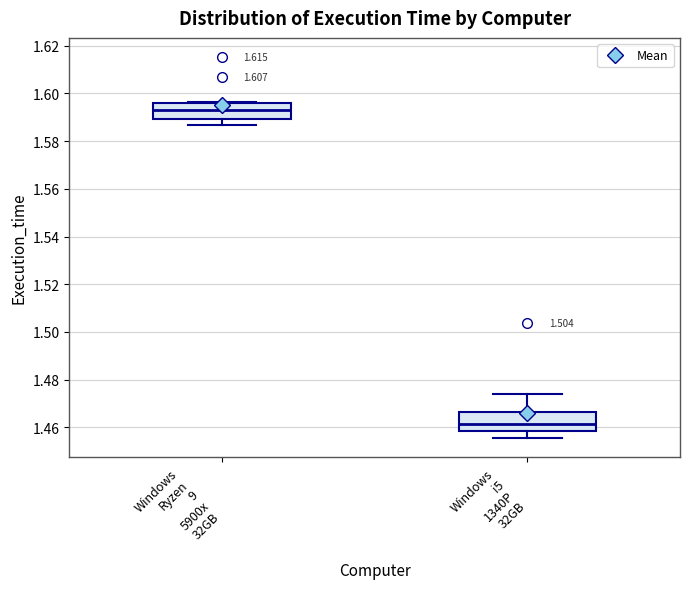

Reading left to right, transcribe this box plot: for each box, give where its median line is, the range the box spans, and where its two whiskers end, as read against the y-axis. The values are not printed on the chart, so give them approximately, as read against the axis.

Windows Ryzen 9 5900x 32GB: median 1.594, box 1.590 to 1.596, whiskers 1.586 to 1.596
Windows i5 1340P 32GB: median 1.462, box 1.458 to 1.466, whiskers 1.456 to 1.474